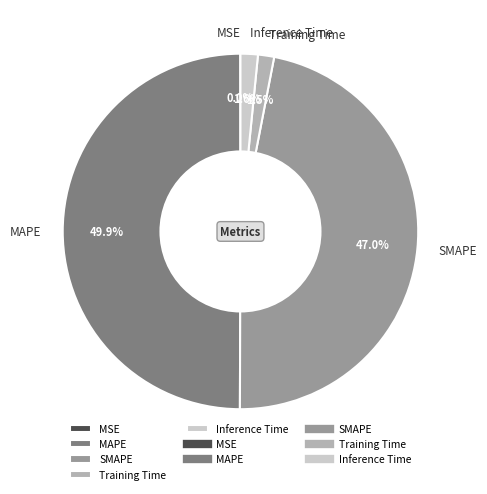

Which slice is the largest?

MAPE